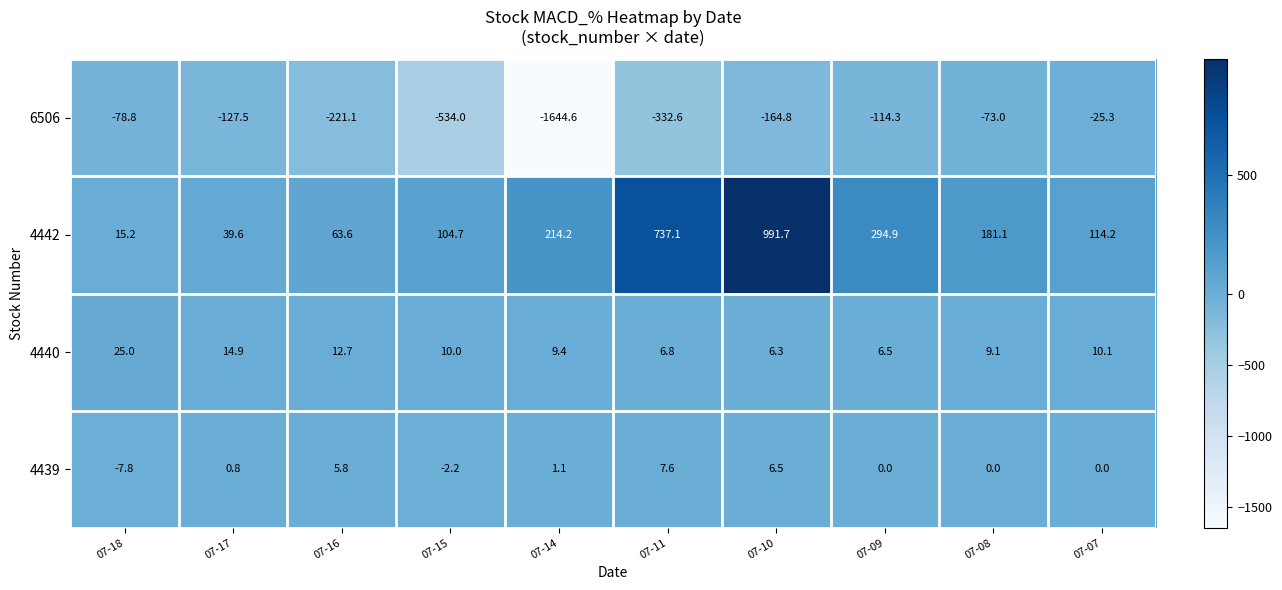

What is the spread (max minus min) of values at 07-07?

139.5